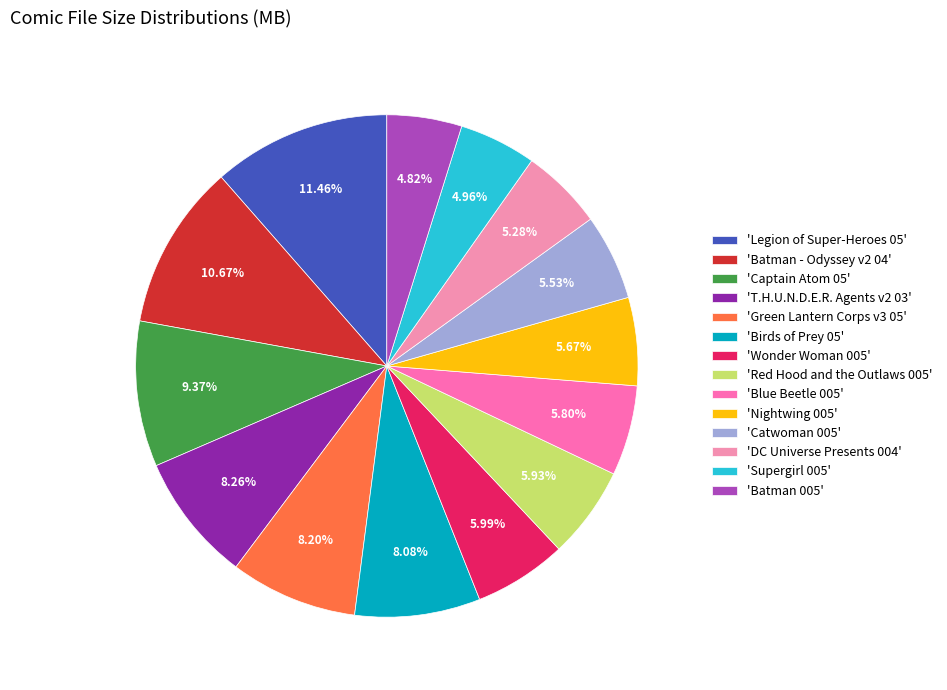

Which slice is the smallest?

Batman 005